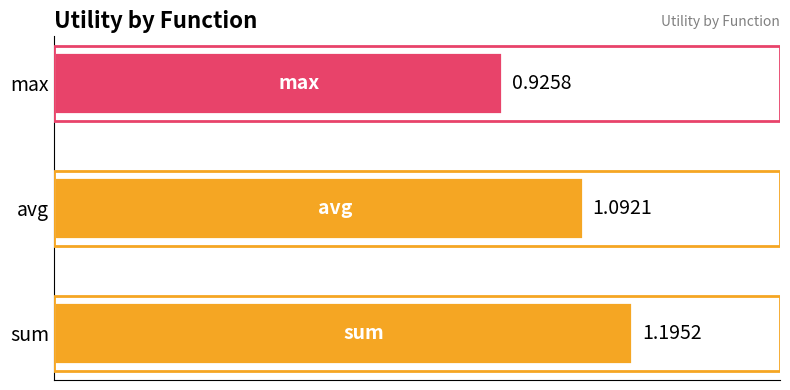

What is the difference between the maximum and minimum values?

0.3